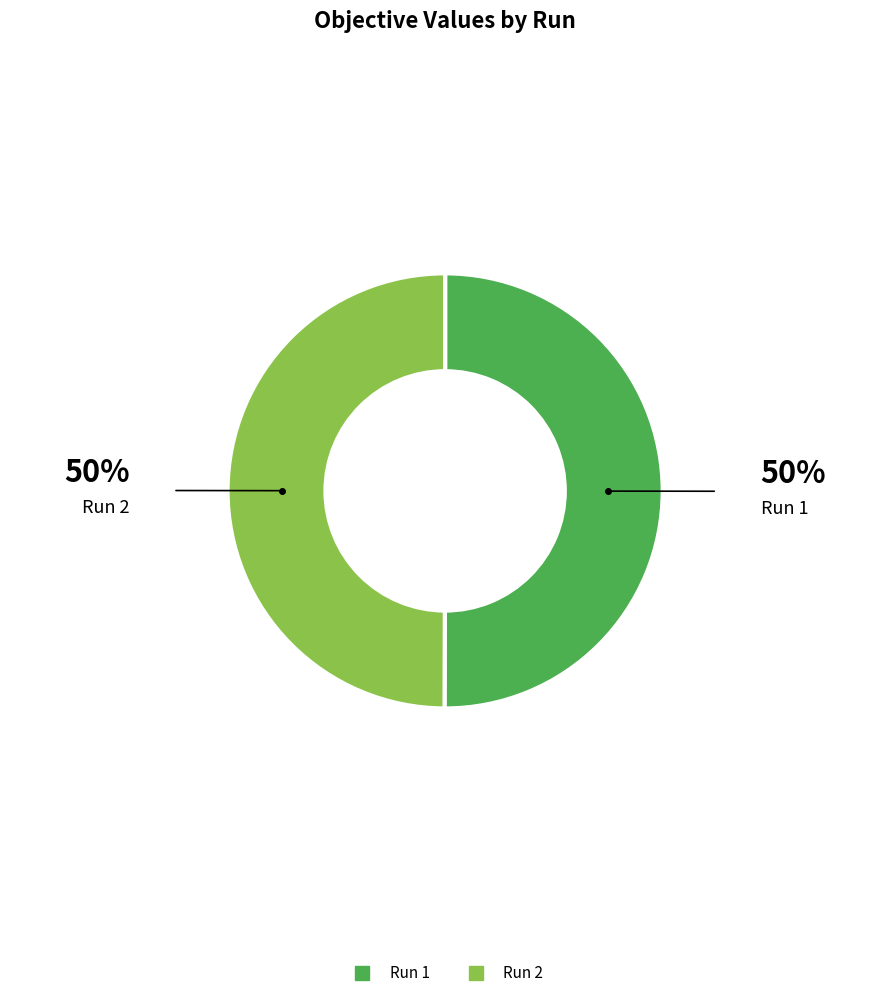

True or false: Run 2 accounts for 50% of the total.

True